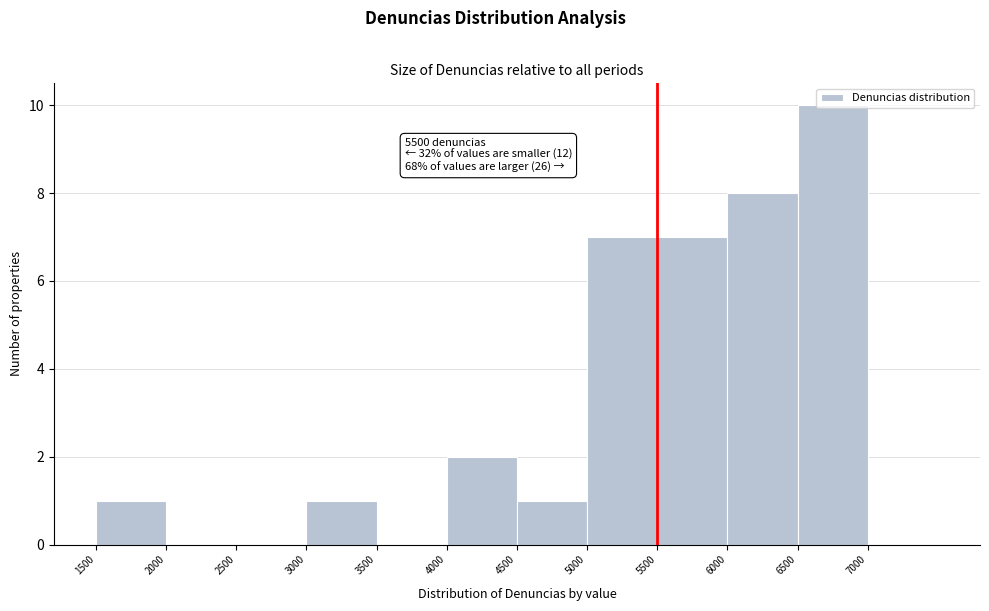

Over which range of the x-axis is the bar tallest?

6500 to 7000